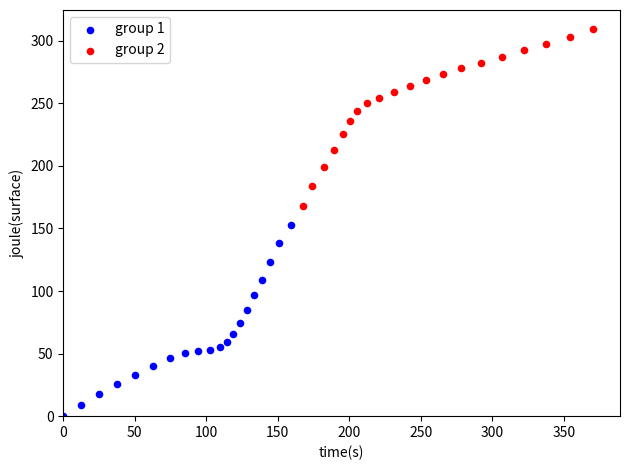

Which series has the widest spread of Y values?

group 1